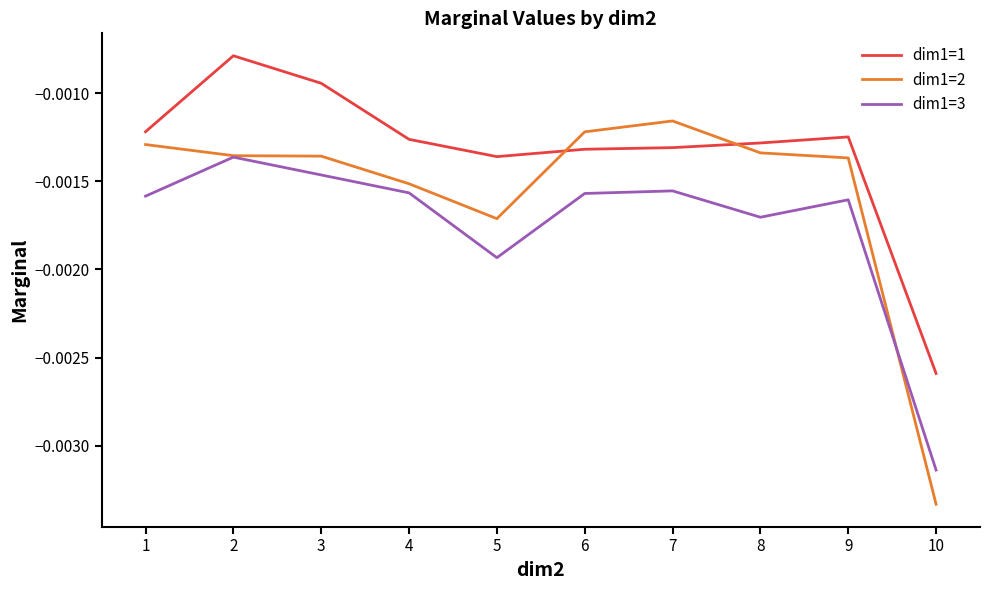

Which series changed the most between 4 and 5?

dim1=3